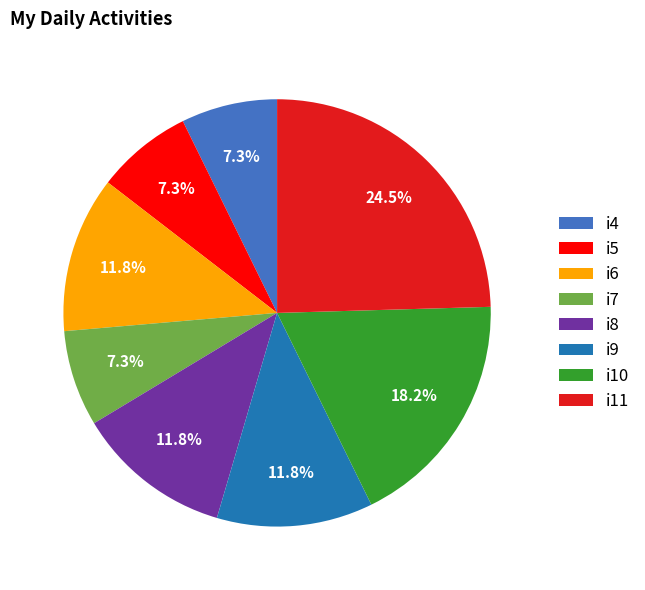

To the nearest percent, what portion does i9 represent?

12%